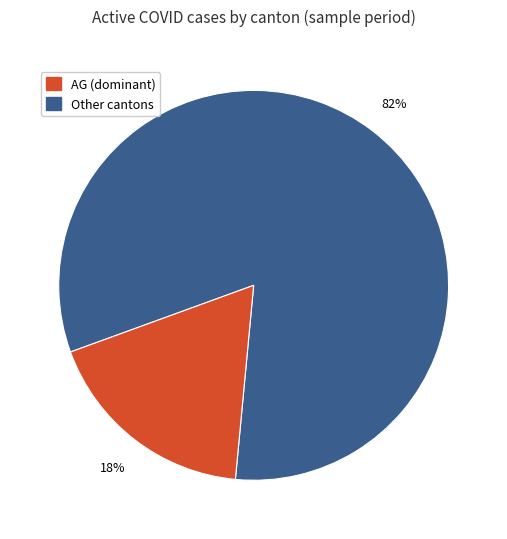

Does any single category account for the majority?

Yes